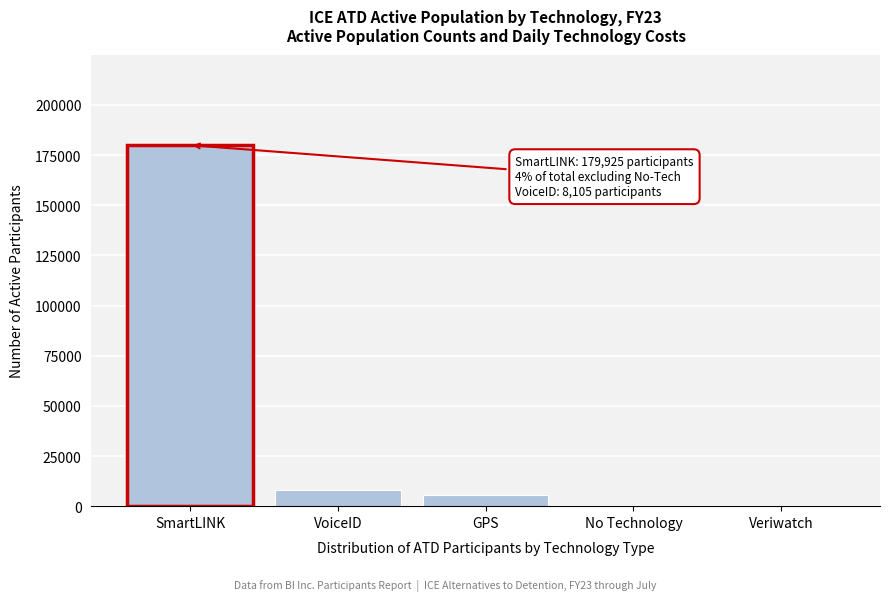

At which label is the value closest to 90011?

VoiceID